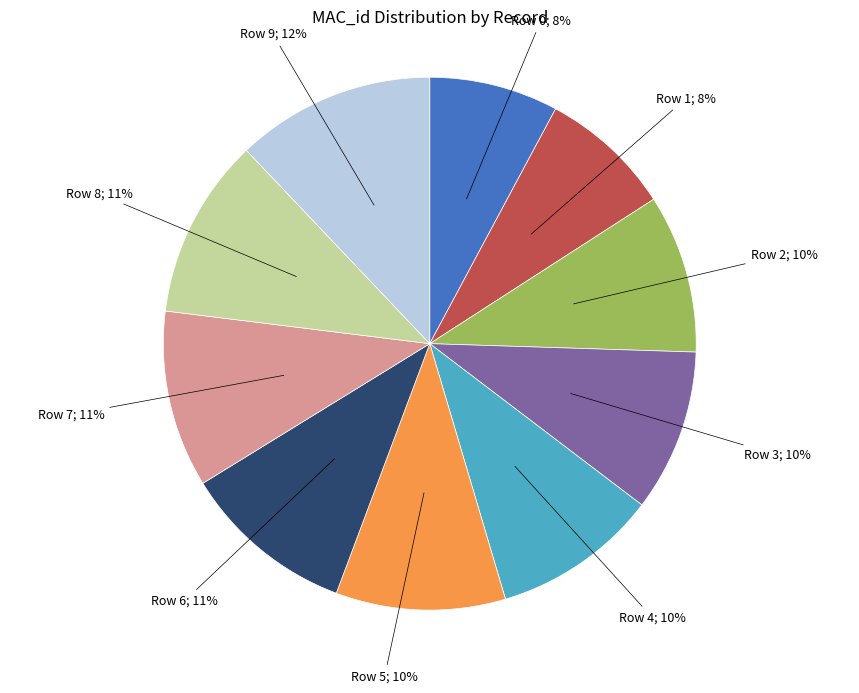

To the nearest percent, what is the difference between the largest and smallest slice percentages?

4%